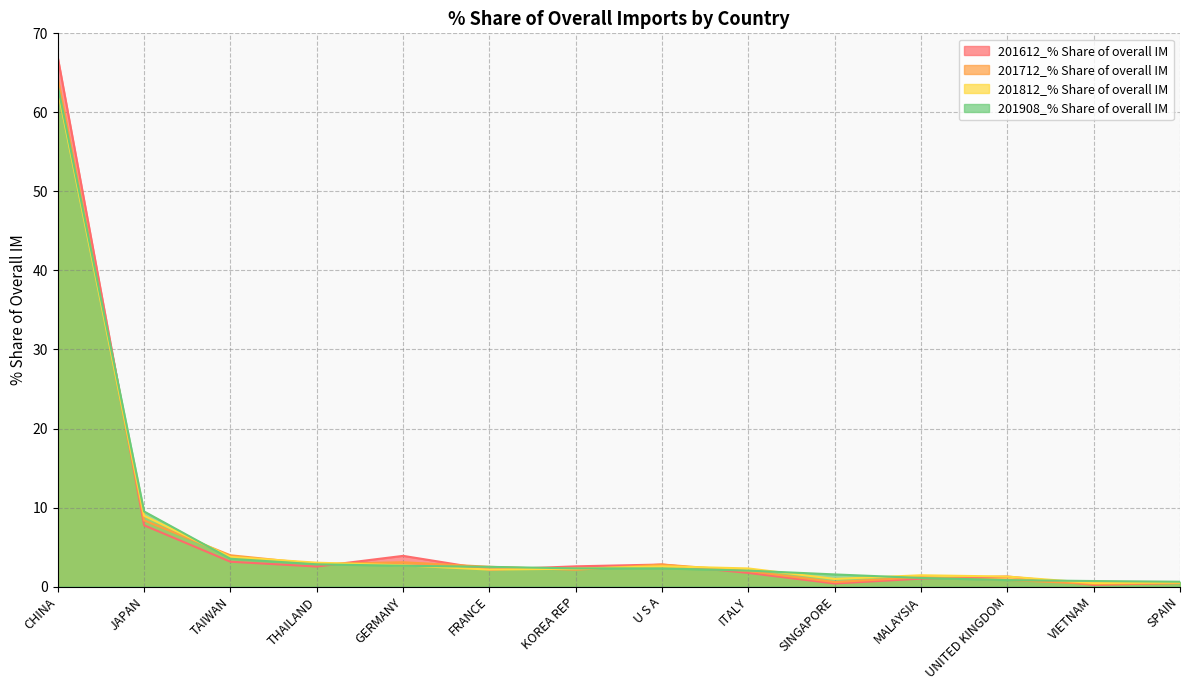

Is it true that 201612_% Share of overall IM equals 96.6 at CHINA?

False